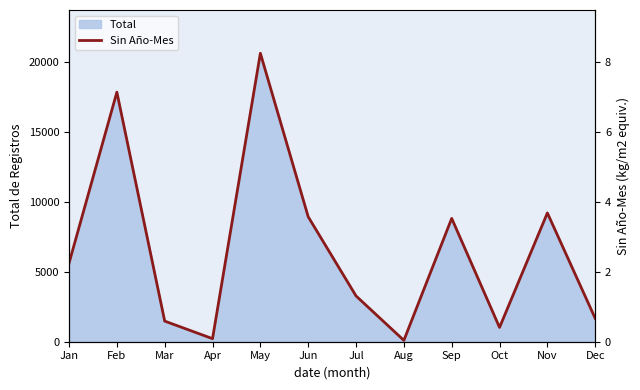

Rank the categories by value from lowest to highest.

Aug, Apr, Oct, Mar, Dec, Jul, Jan, Sep, Jun, Nov, Feb, May